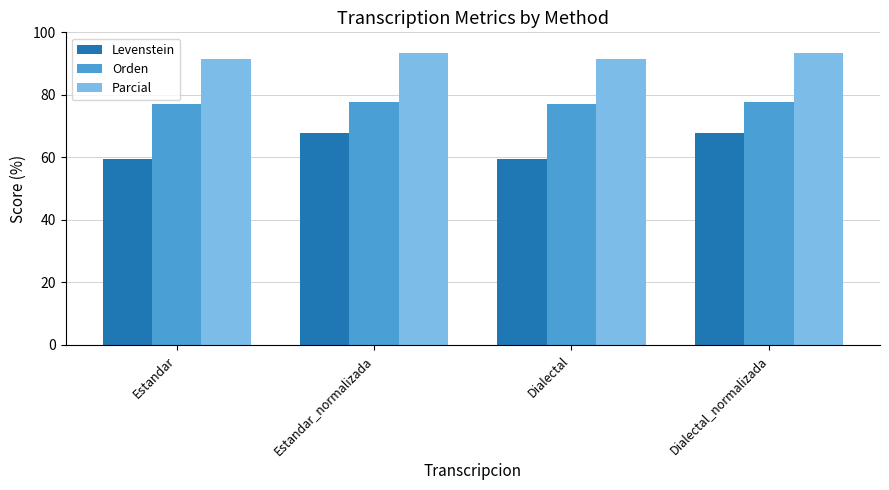

What is the sum of the Orden values at Estandar and Estandar_normalizada?

154.6